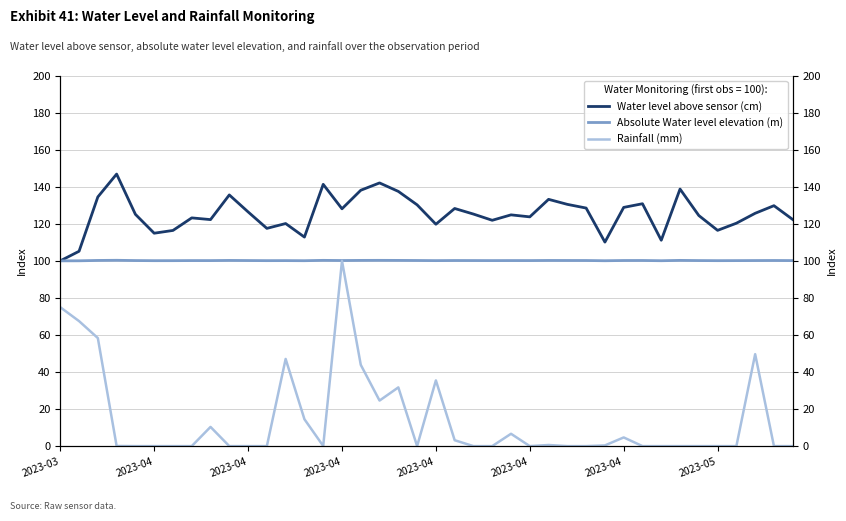

At which label does Absolute Water level elevation (m) reach its minimum?

2023-03